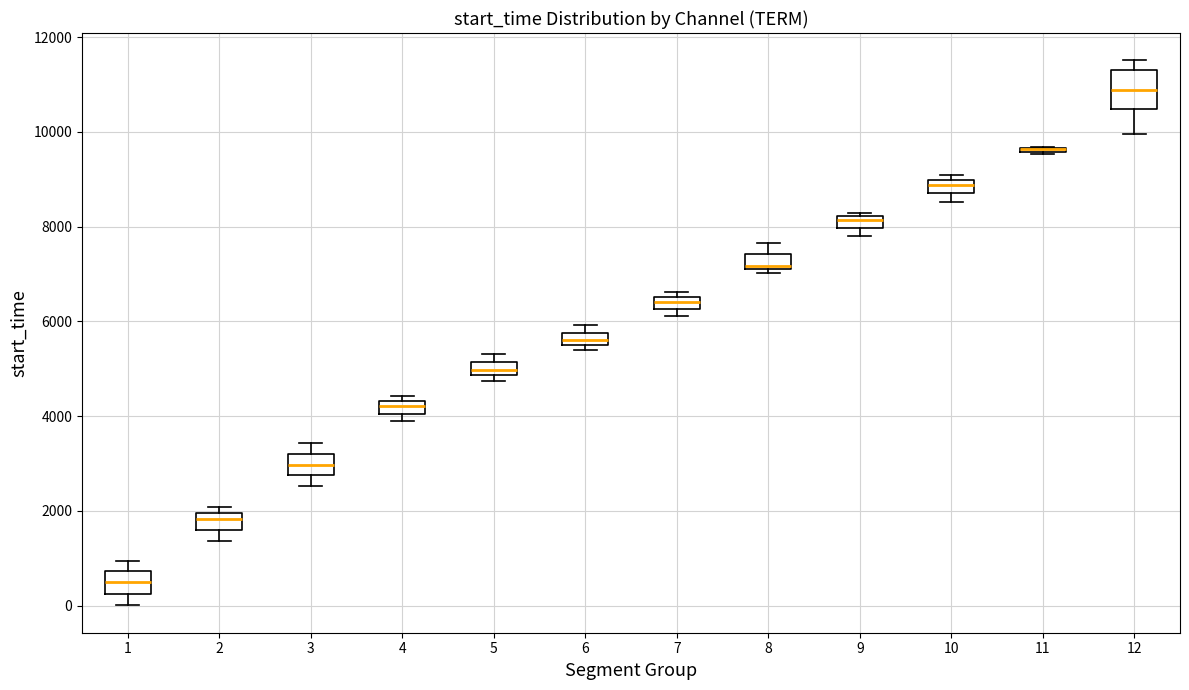

Comparing the boxes themselves (not the whiskers), which one is the tallest?

12